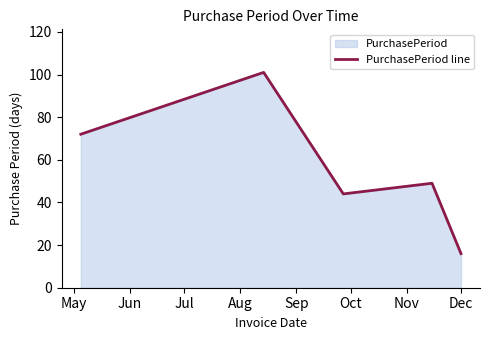

How many interior local valleys (lower than both neighbors) does the data have?

1